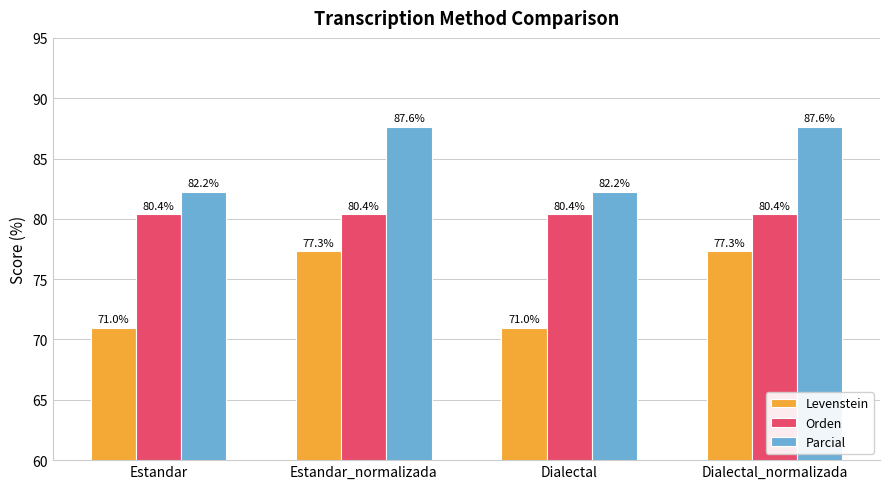

The value of Levenstein at Estandar is 32.6. True or false?

False